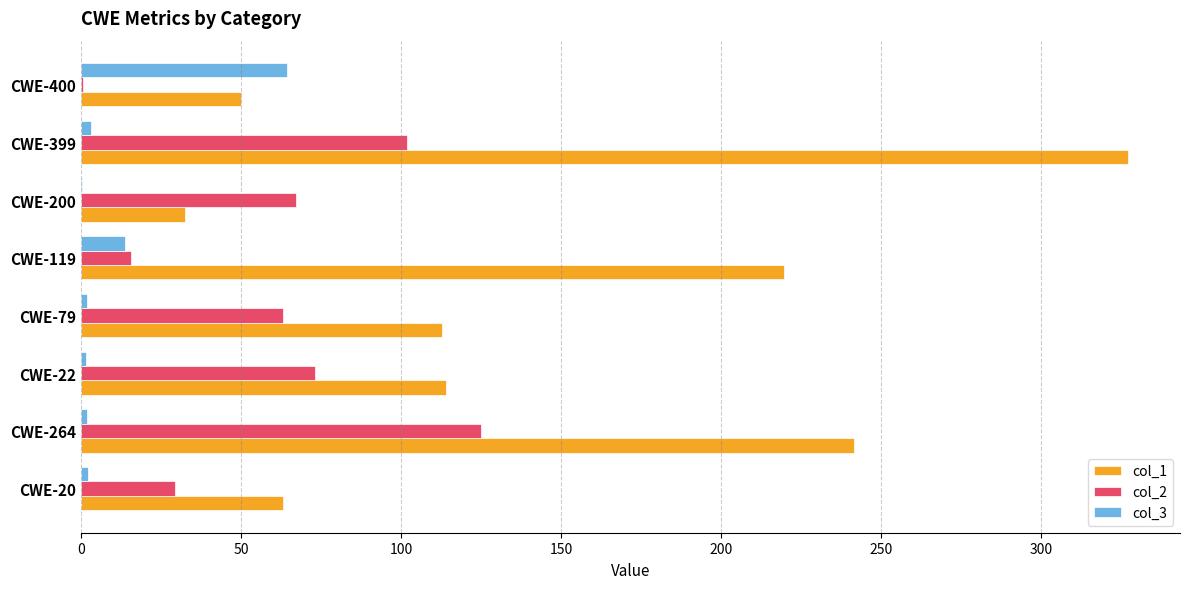

Which series has the largest total across all categories?

col_1